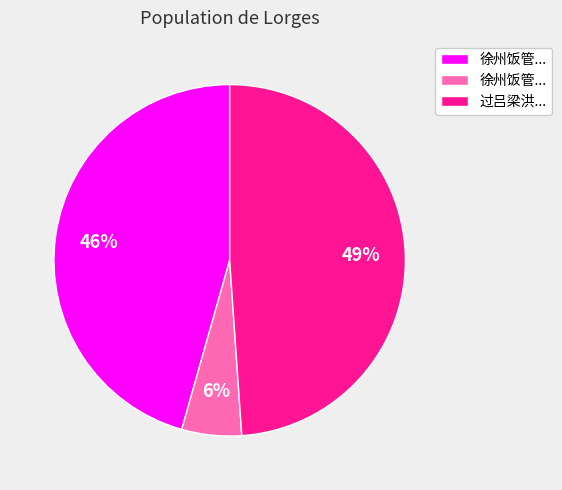

Is there any slice that represents more than half of the pie?

No